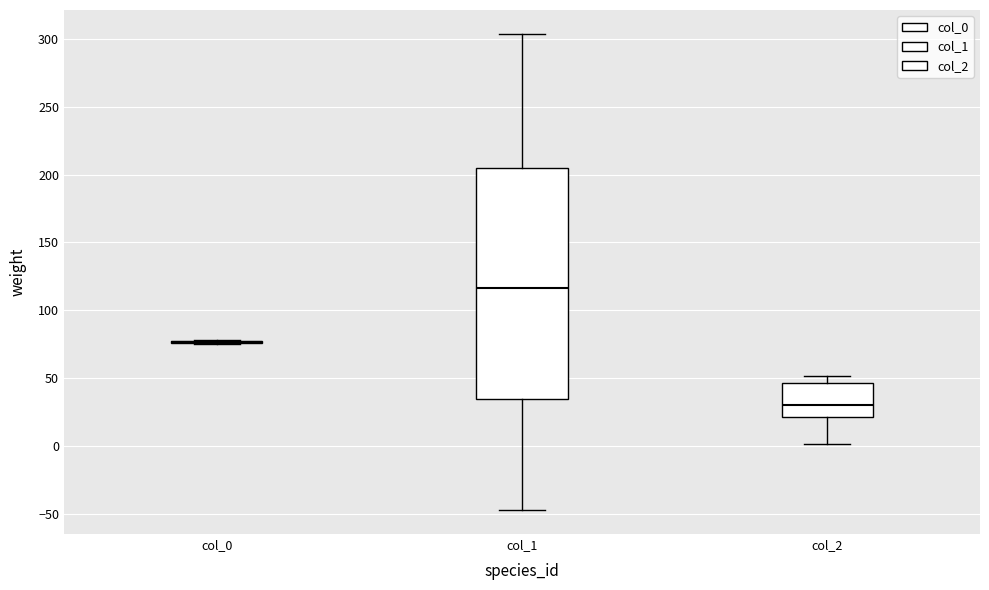

Comparing the boxes themselves (not the whiskers), which one is the tallest?

col_1